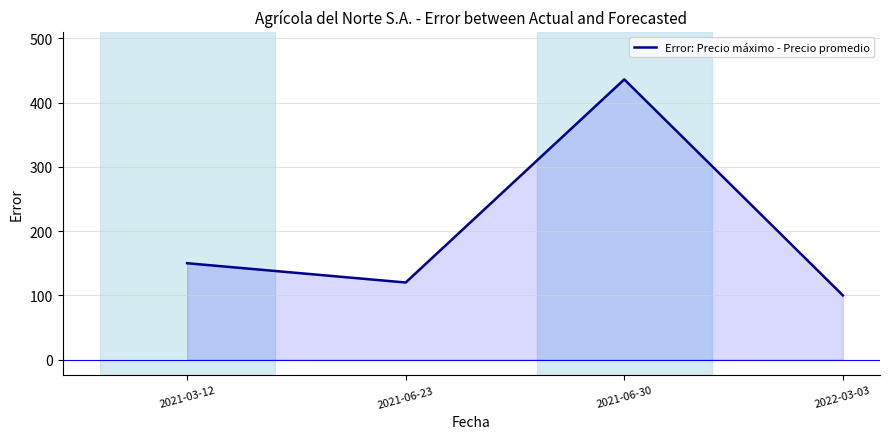

Which category has the lowest value across all series?

2022-03-03